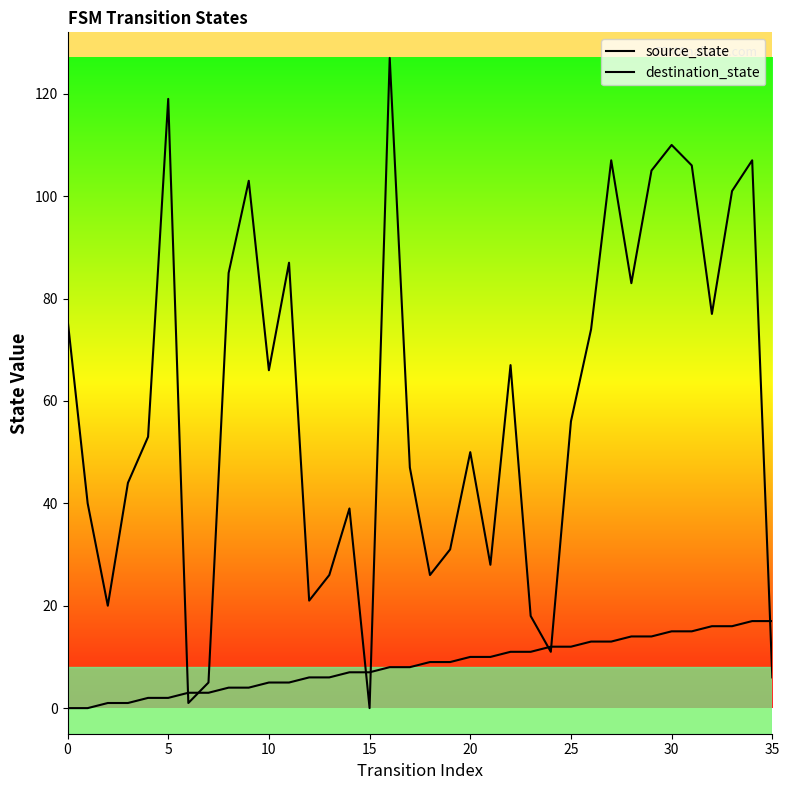

At 8, list the series in order from smallest to largest.

source_state, destination_state